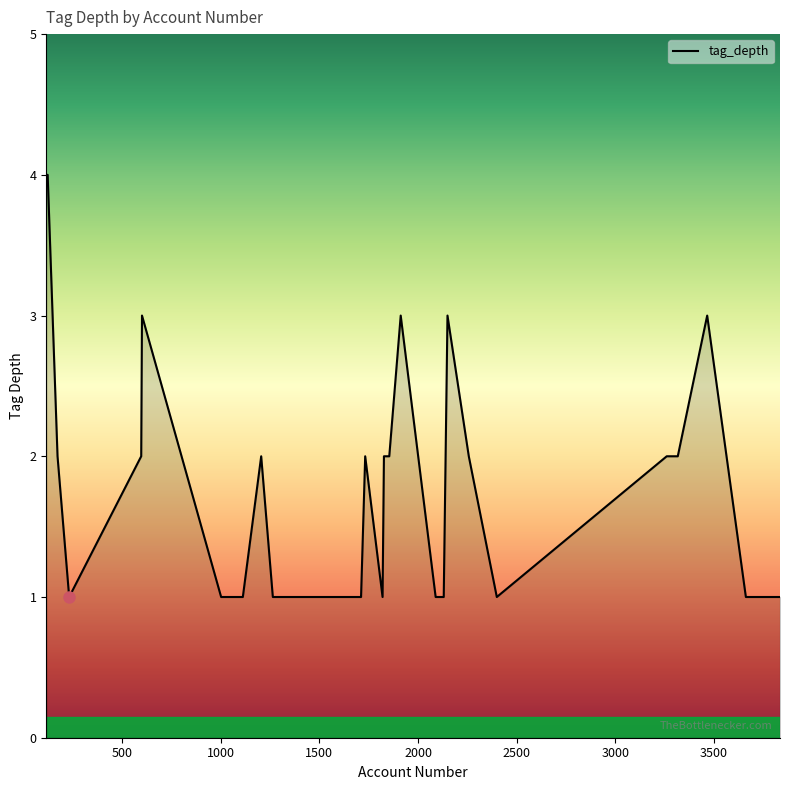

True or false: the data has more than 2 interior local peaks.

True